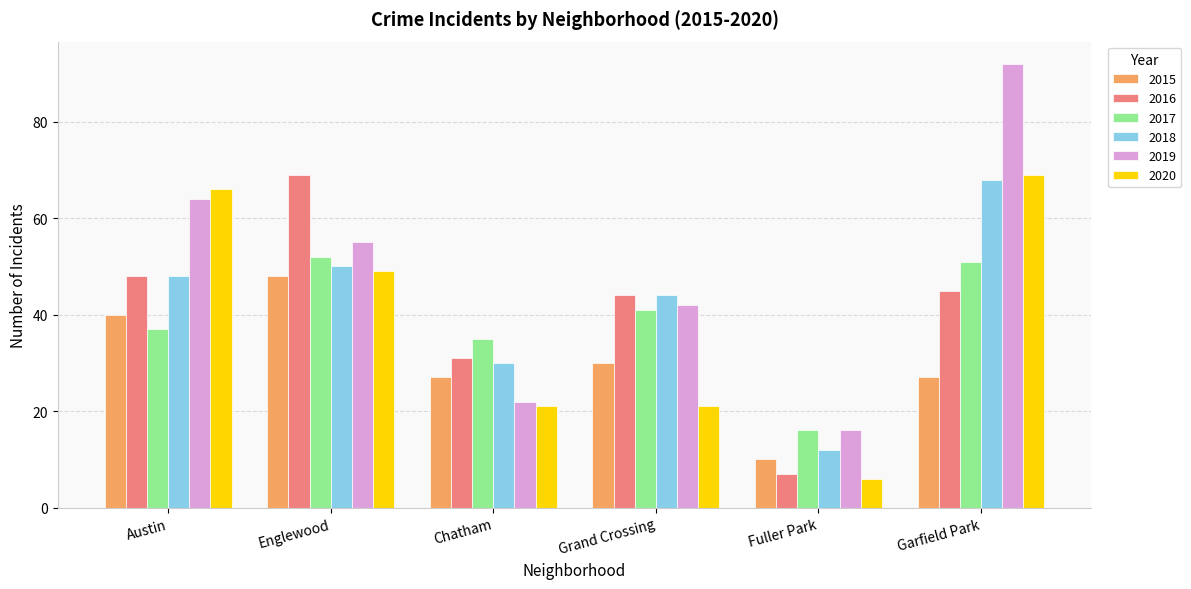

At how many categories does at least one series exceed 46?

3